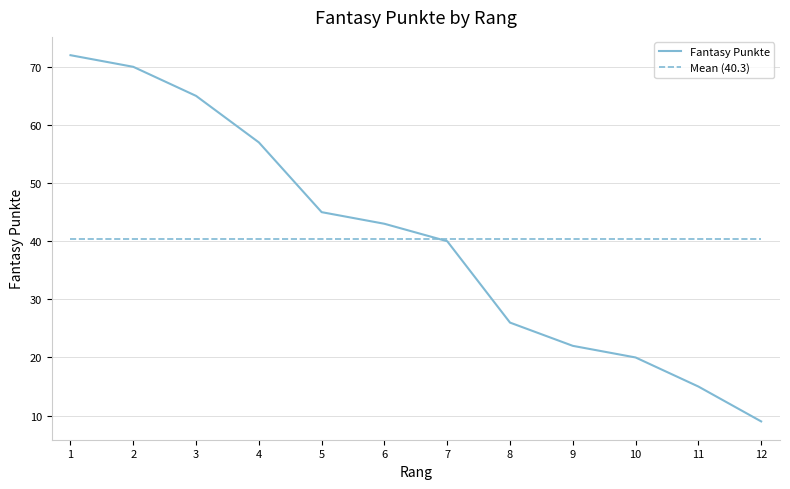

What is the difference between the maximum and minimum values in the Fantasy Punkte series?

63.0